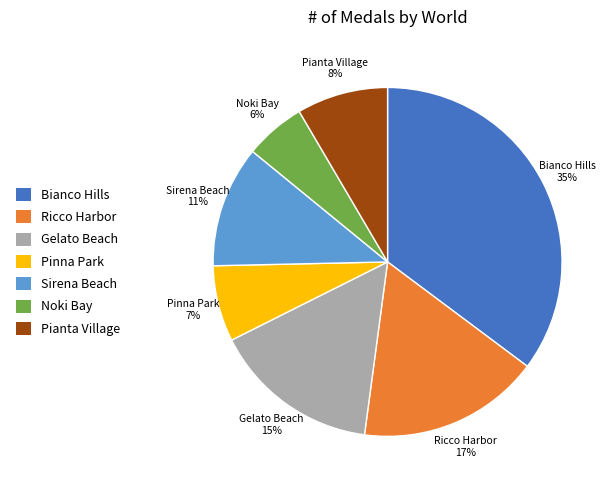

Rank the categories by value from highest to lowest.

Bianco Hills, Ricco Harbor, Gelato Beach, Sirena Beach, Pianta Village, Pinna Park, Noki Bay